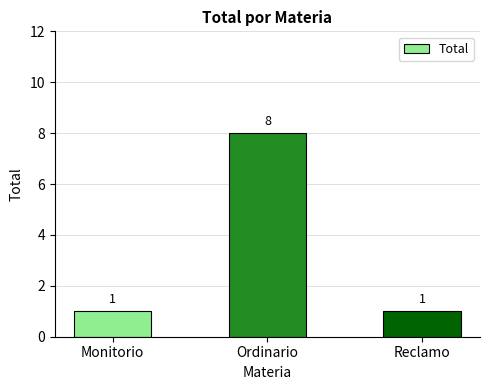

True or false: the data shows 1 at Reclamo.

True